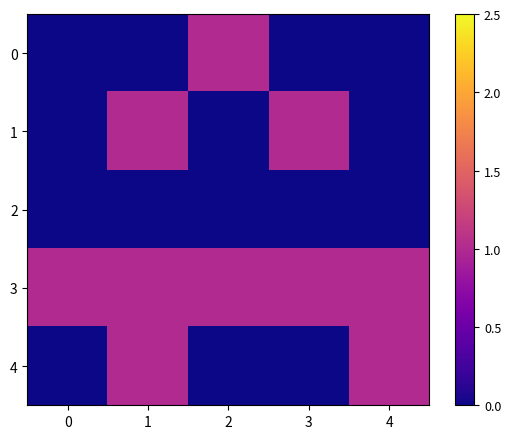

Rank the series by their maximum value, from highest to lowest.

0, 1, 3, 4, 2